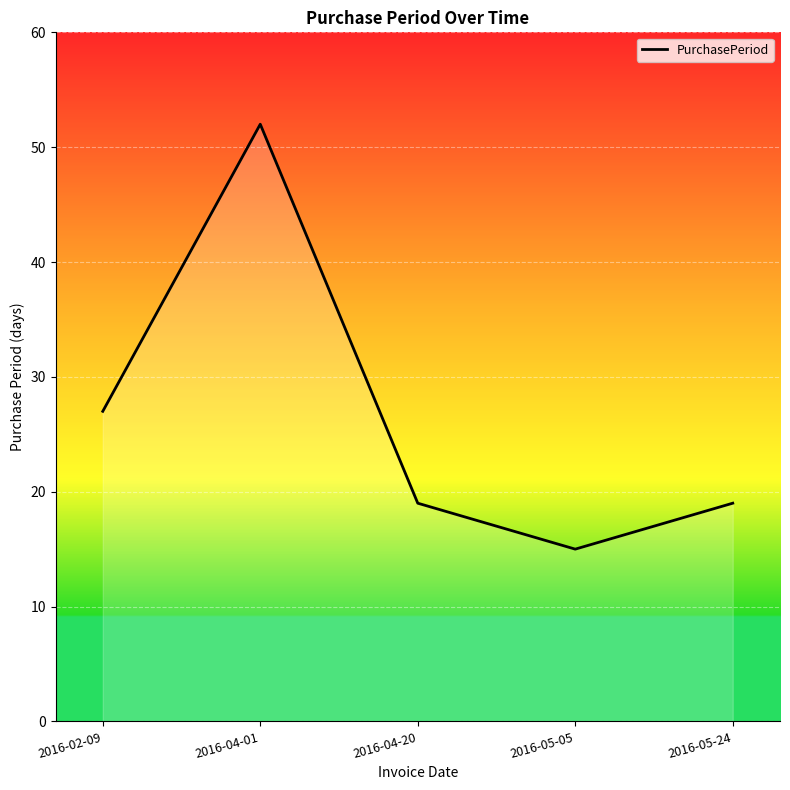

What is the change in value from 2016-04-20 to 2016-05-05?

-4